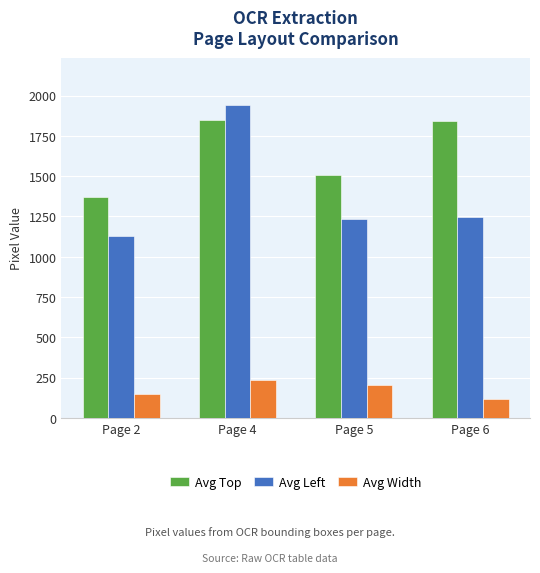

True or false: Avg Left has a value of 1942.5 at Page 4.

True